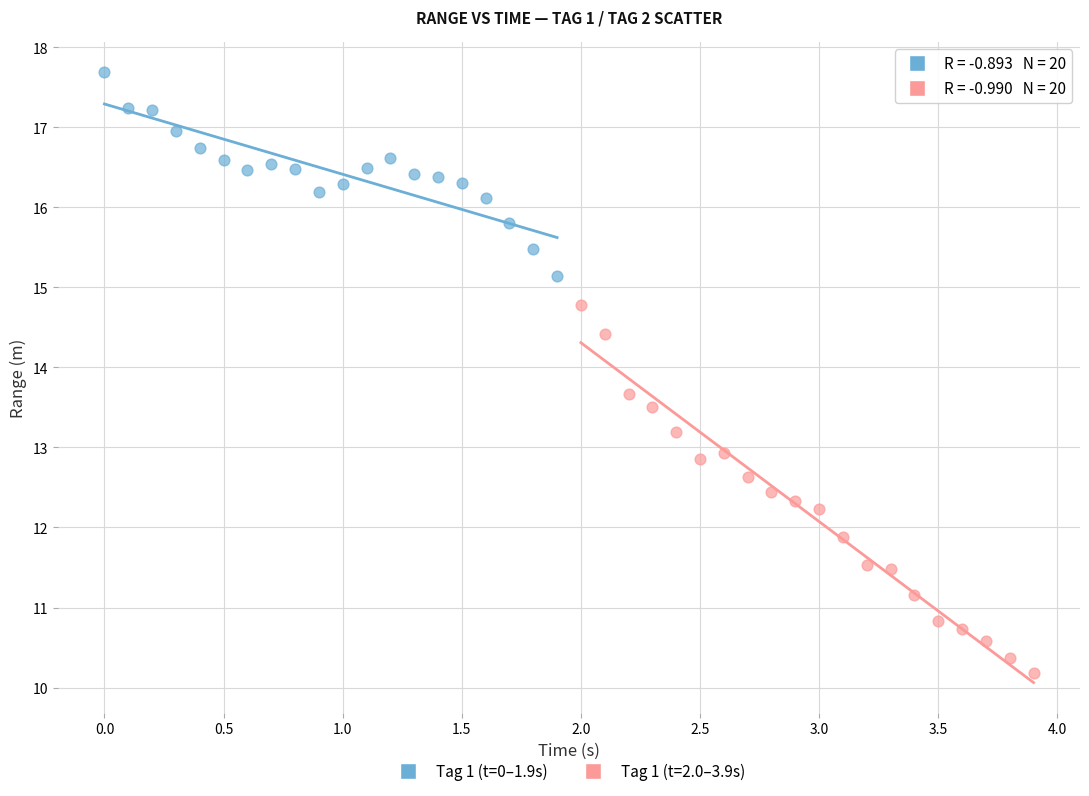

Which series has the widest spread of Y values?

Tag 1 (t=2.0–3.9s)